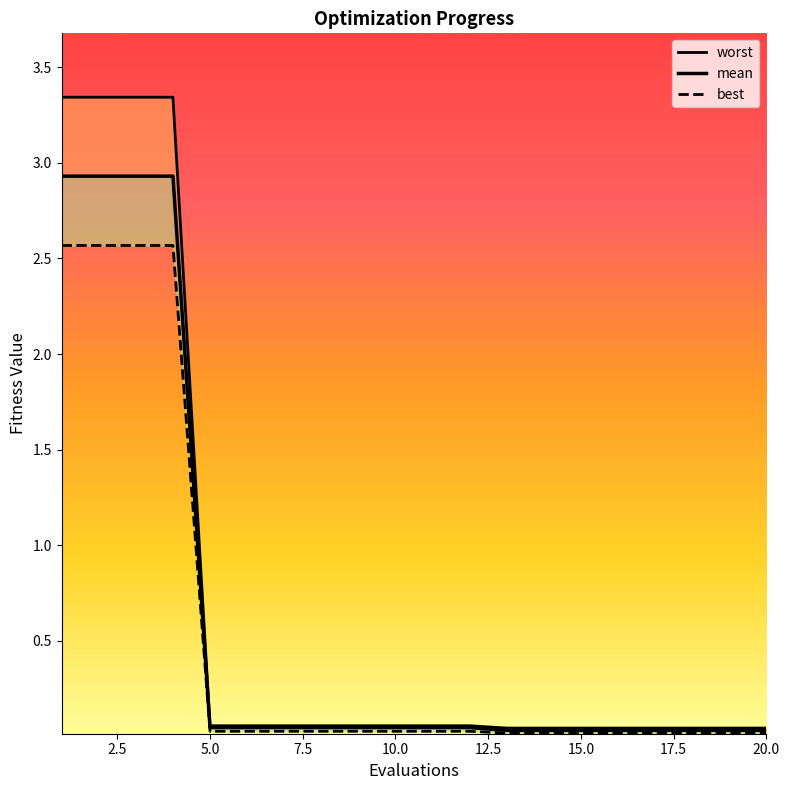

Reading left to right, list all the values displayed in this chart.

worst: 3.3	3.3	3.3	3.3	0.1	0.1	0.1	0.1	0.1	0.1	0.1	0.1	0.0	0.0	0.0	0.0	0.0	0.0	0.0	0.0
mean: 2.9	2.9	2.9	2.9	0.0	0.0	0.0	0.0	0.0	0.0	0.0	0.0	0.0	0.0	0.0	0.0	0.0	0.0	0.0	0.0
best: 2.6	2.6	2.6	2.6	0.0	0.0	0.0	0.0	0.0	0.0	0.0	0.0	0.0	0.0	0.0	0.0	0.0	0.0	0.0	0.0